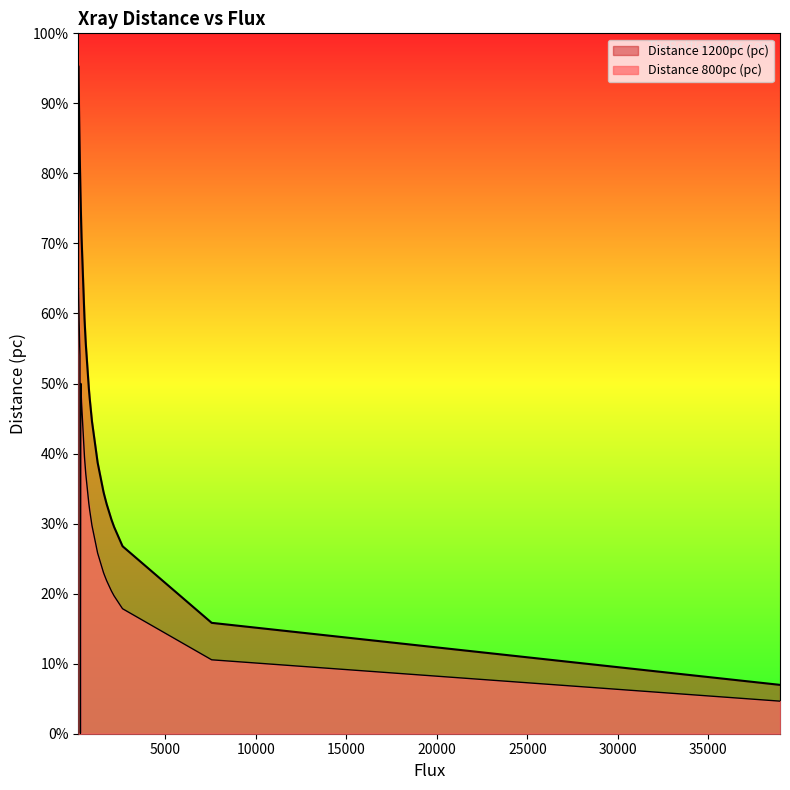

How many categories are shown in the chart?

34